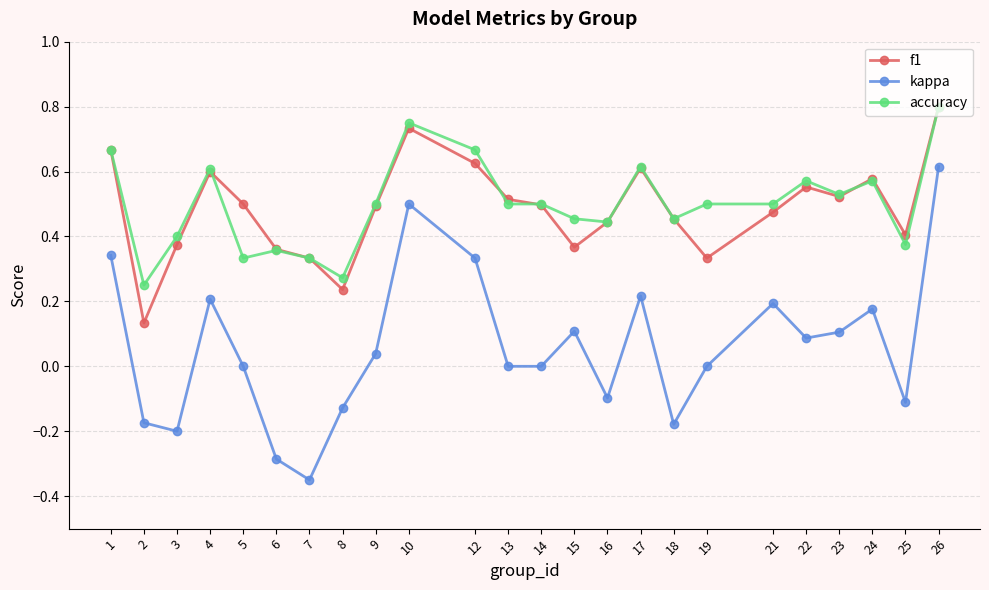

What is the sum of all f1 values?

11.6